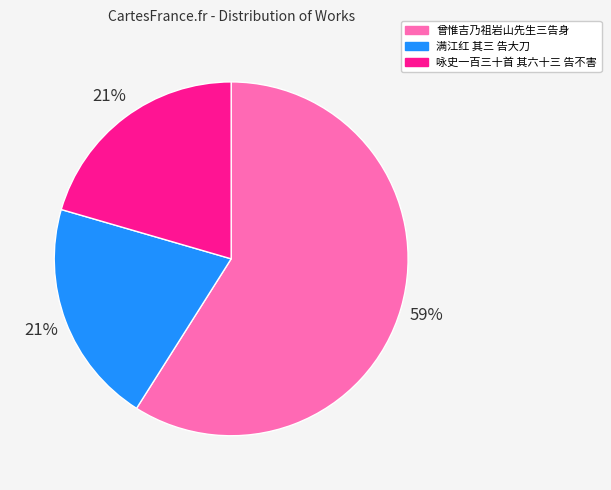

Is the sum of 咏史一百三十首 其六十三 告不害 and 满江红 其三 告大刀 greater than half?

No